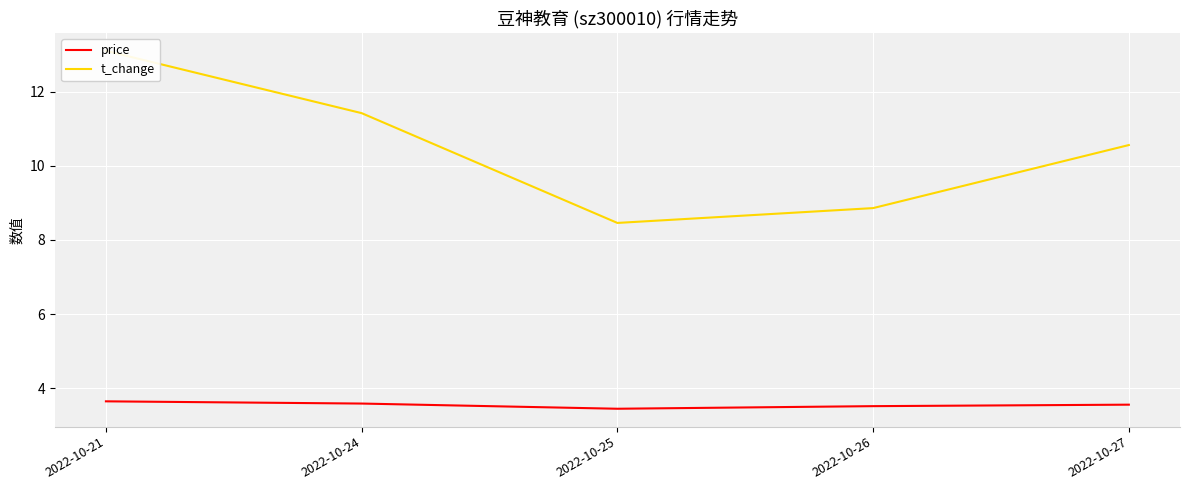

Which series changed the most between 2022-10-25 and 2022-10-26?

t_change